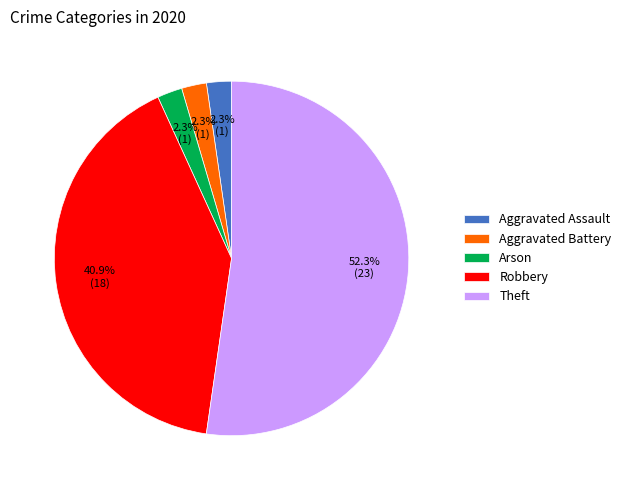

What is the ratio of the value at Theft to the value at Robbery?

1.3